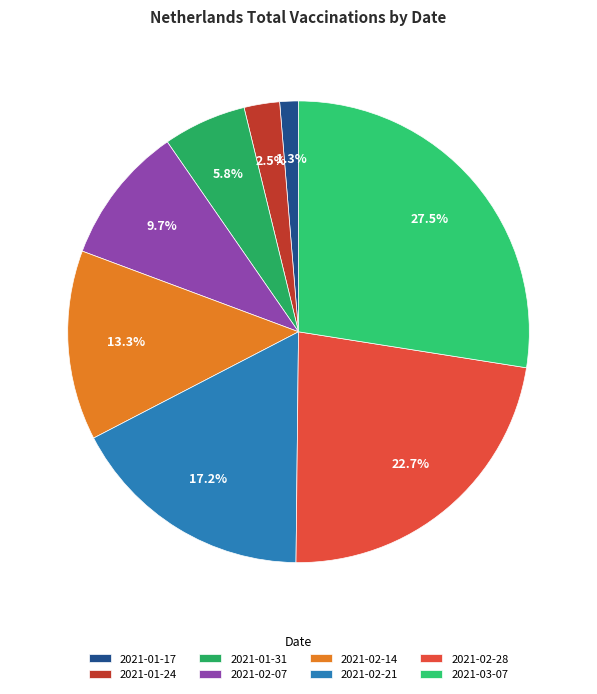

How many segments does this pie chart have?

8